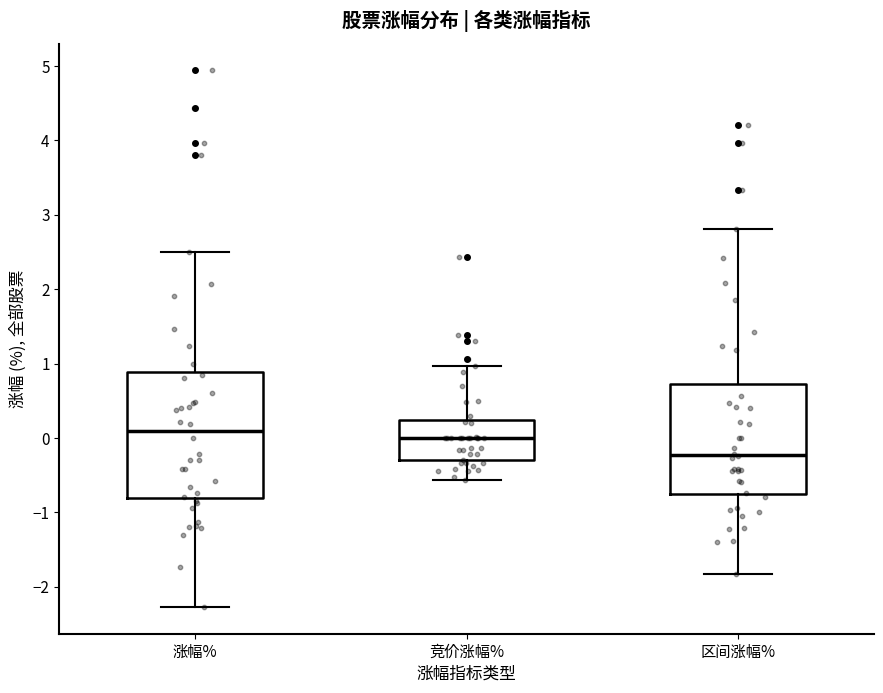

Comparing the boxes themselves (not the whiskers), which one is the tallest?

涨幅%